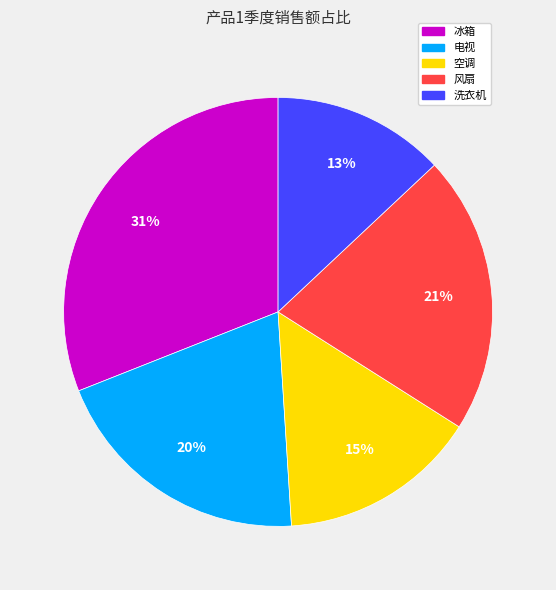

How many slices are in this pie chart?

5